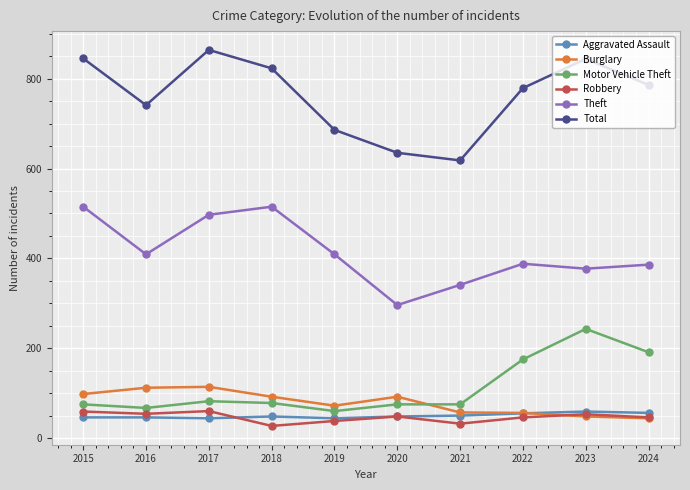

What is the spread (max minus min) of values at 2018?

796